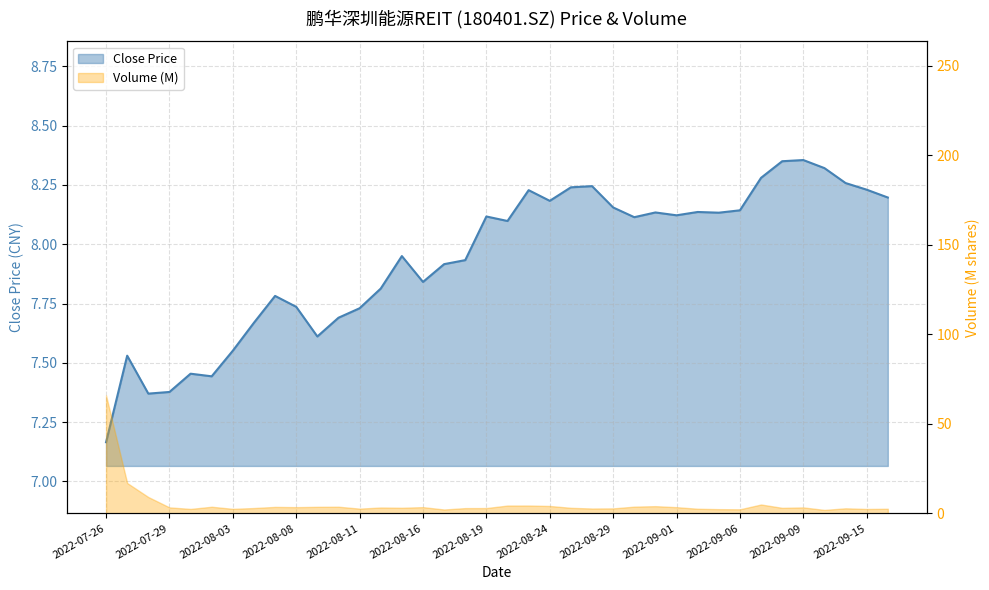

Reading right to left, extract all data points from this chart.

8.2	8.2	8.3	8.3	8.4	8.3	8.3	8.1	8.1	8.1	8.1	8.1	8.1	8.2	8.2	8.2	8.2	8.2	8.1	8.1	7.9	7.9	7.8	8.0	7.8	7.7	7.7	7.6	7.7	7.8	7.7	7.6	7.4	7.5	7.4	7.4	7.5	7.2